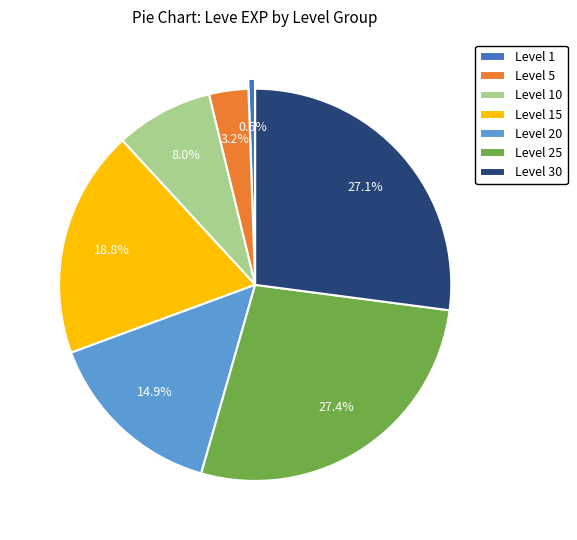

Does Level 20 represent more than half of the total?

No